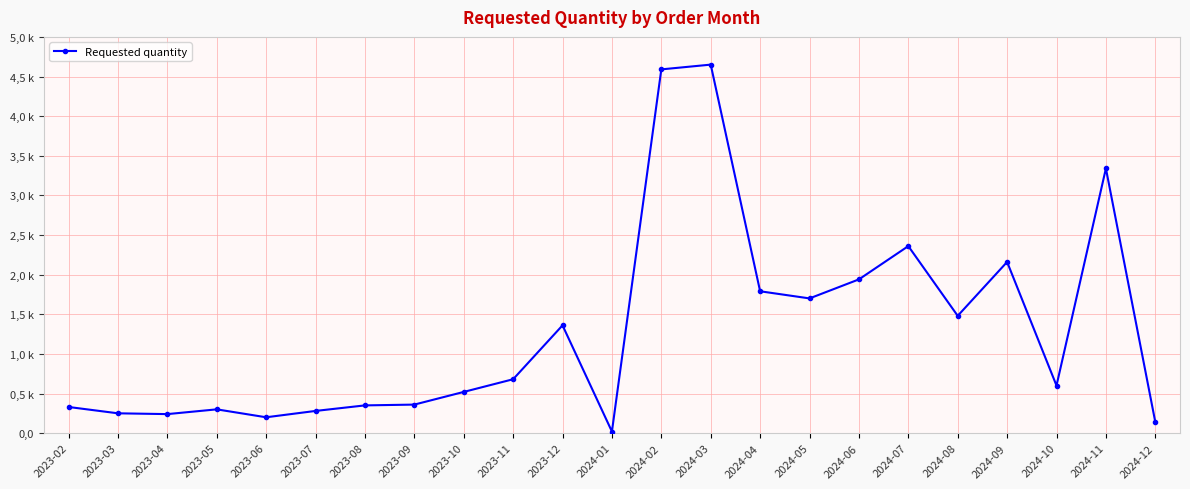

At which label does the data first exceed 600?

2023-11